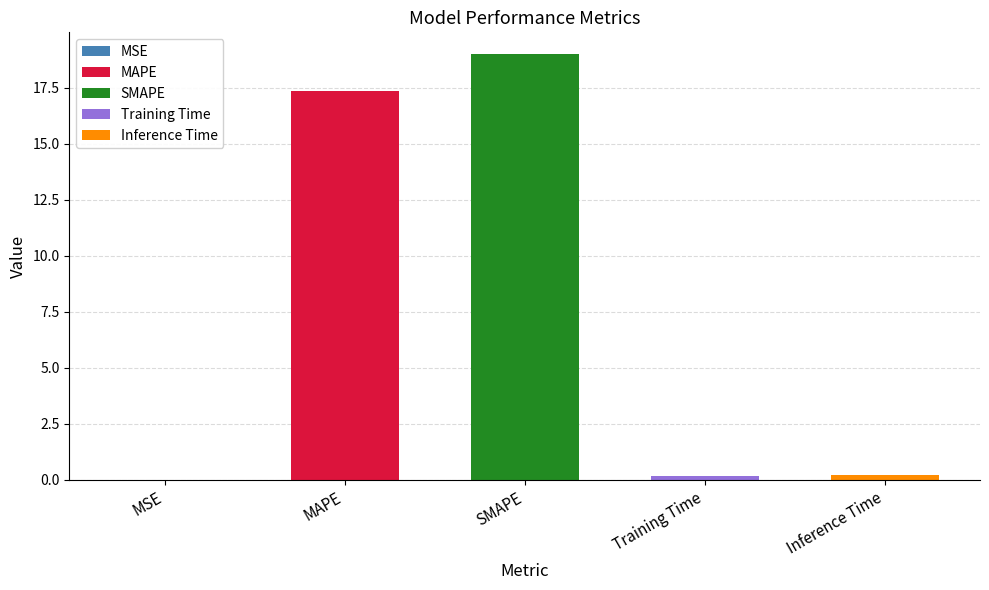

What is the average value?

7.4